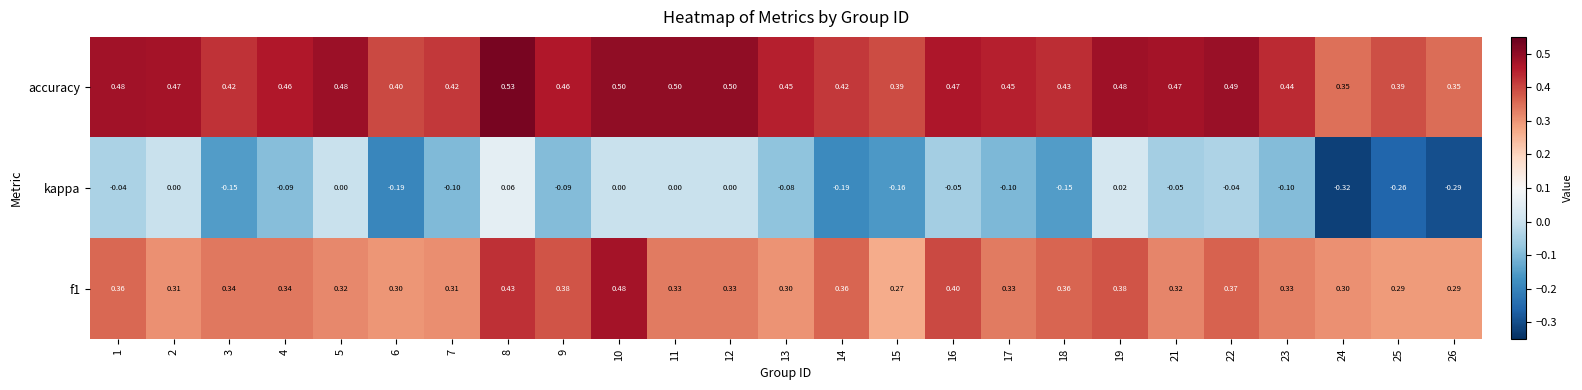

Which series has the largest range (max minus min)?

kappa